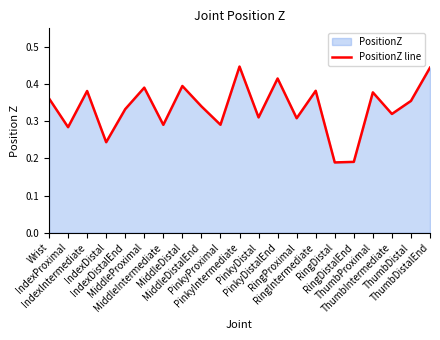

List the labels in order of value, largest first.

PinkyIntermediate, ThumbDistalEnd, PinkyDistalEnd, MiddleDistal, MiddleProximal, RingIntermediate, IndexIntermediate, ThumbProximal, Wrist, ThumbDistal, MiddleDistalEnd, IndexDistalEnd, ThumbIntermediate, PinkyDistal, RingProximal, PinkyProximal, MiddleIntermediate, IndexProximal, IndexDistal, RingDistalEnd, RingDistal